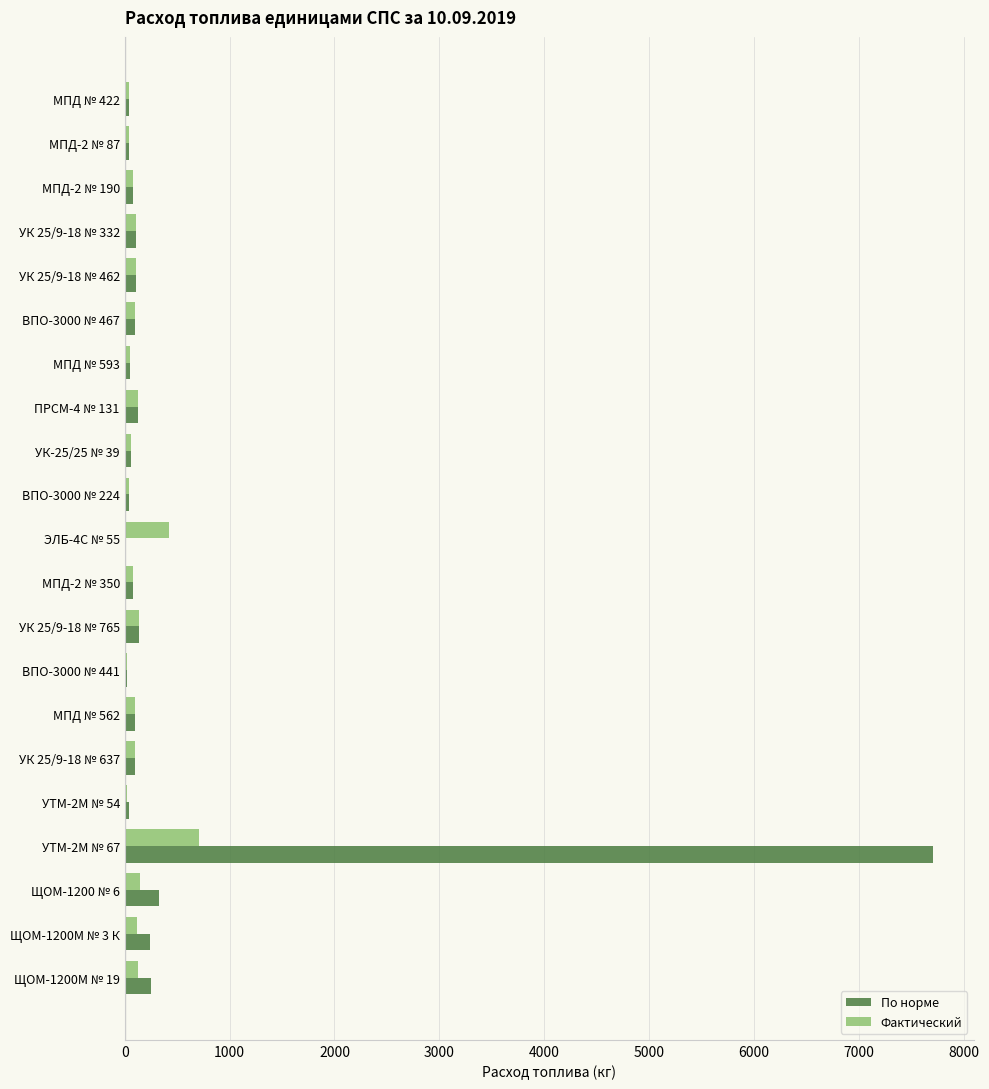

Which category has the highest value across all series?

УТМ-2М № 67